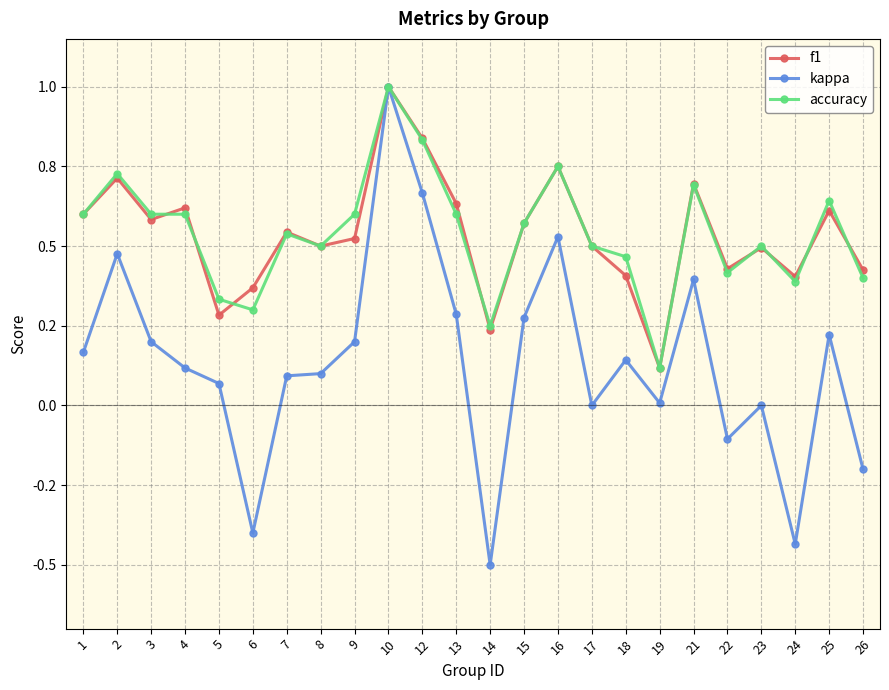

What is the sum of the f1 values at 25 and 4?

1.2